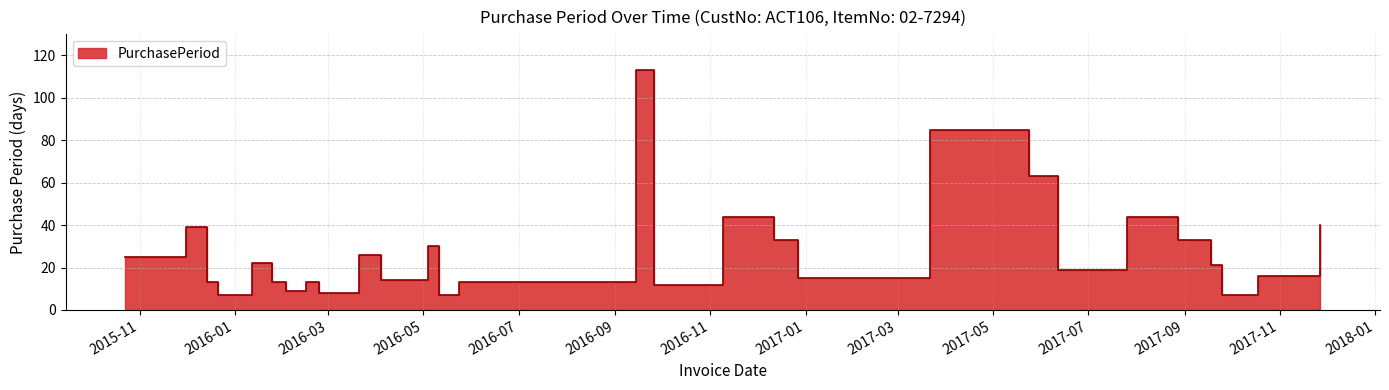

How many series are shown in this chart?

1